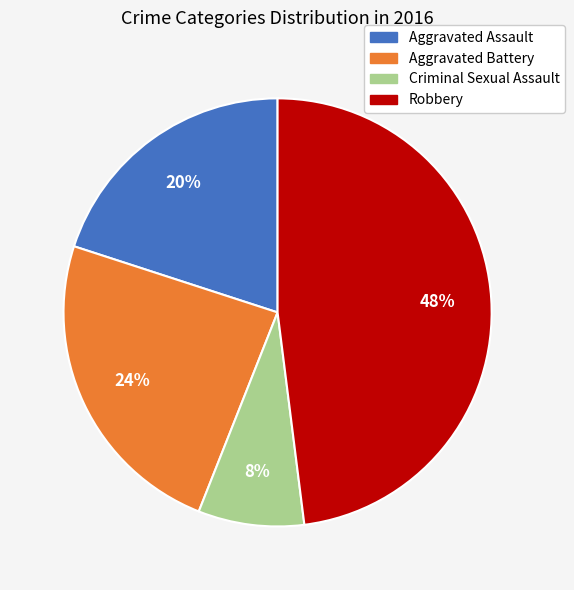

Approximately how many times larger is the value at Criminal Sexual Assault compared to Robbery?

0.2